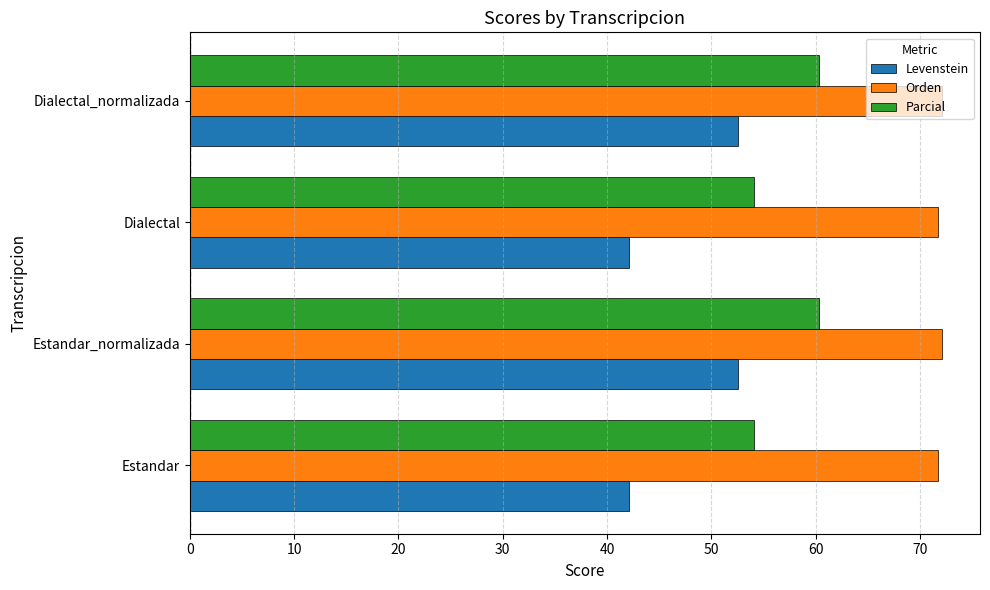

What is the difference between the maximum and minimum values in the Parcial series?

6.2